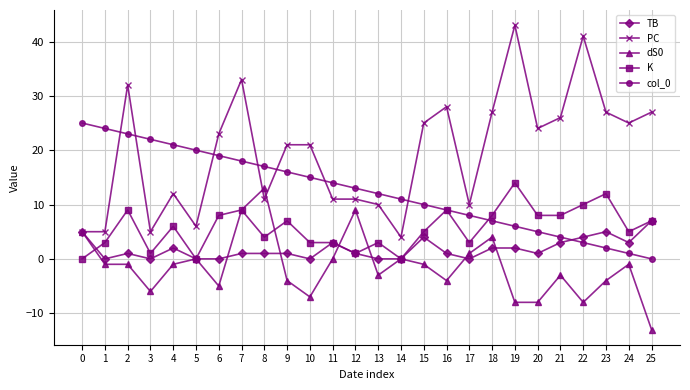

Count the number of data series in this chart.

5